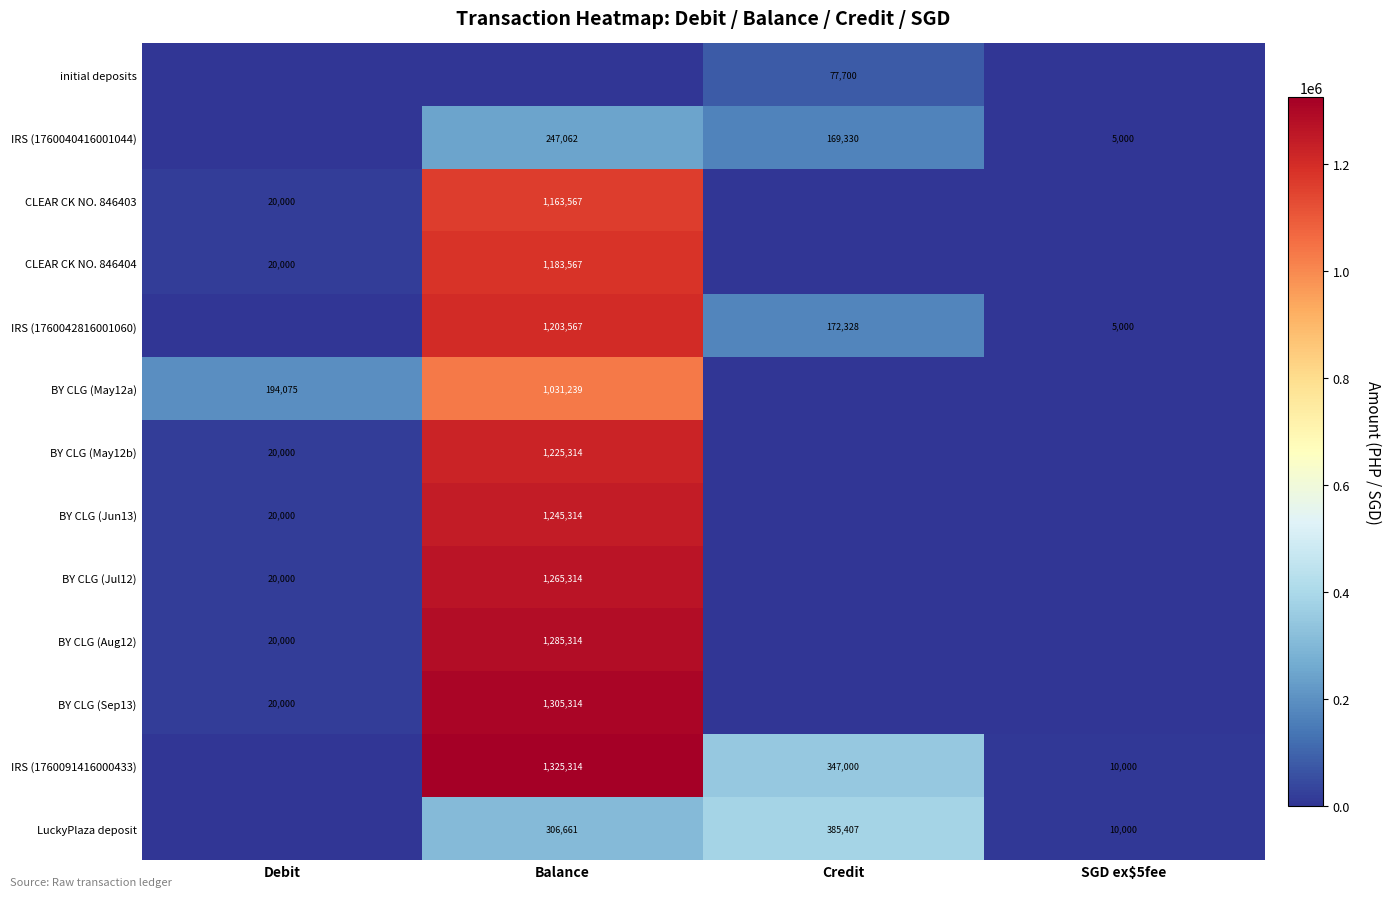

How many positive values does the LuckyPlaza deposit series have?

3